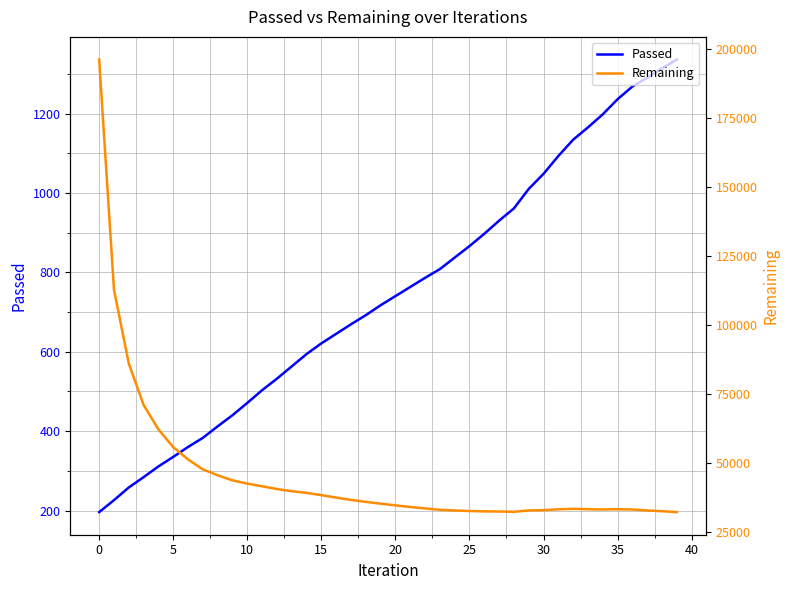

What is the highest value of the Passed series?

1336